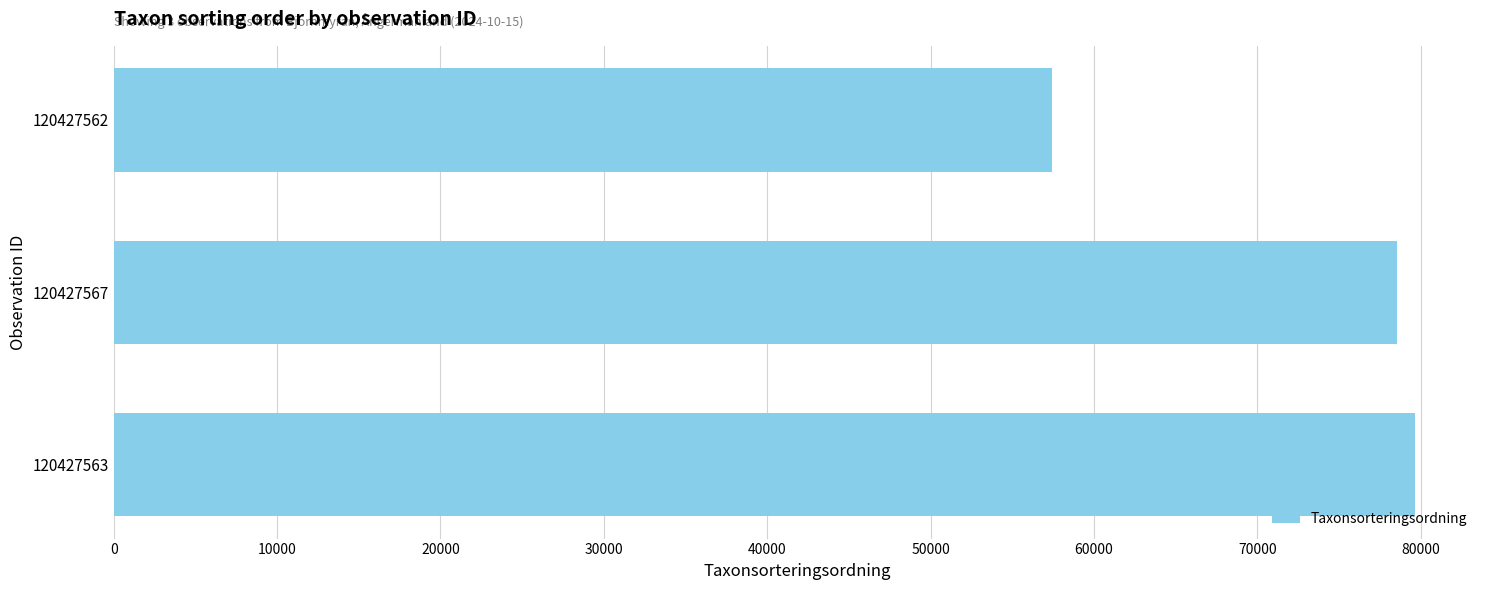

How many bars are there in total?

3